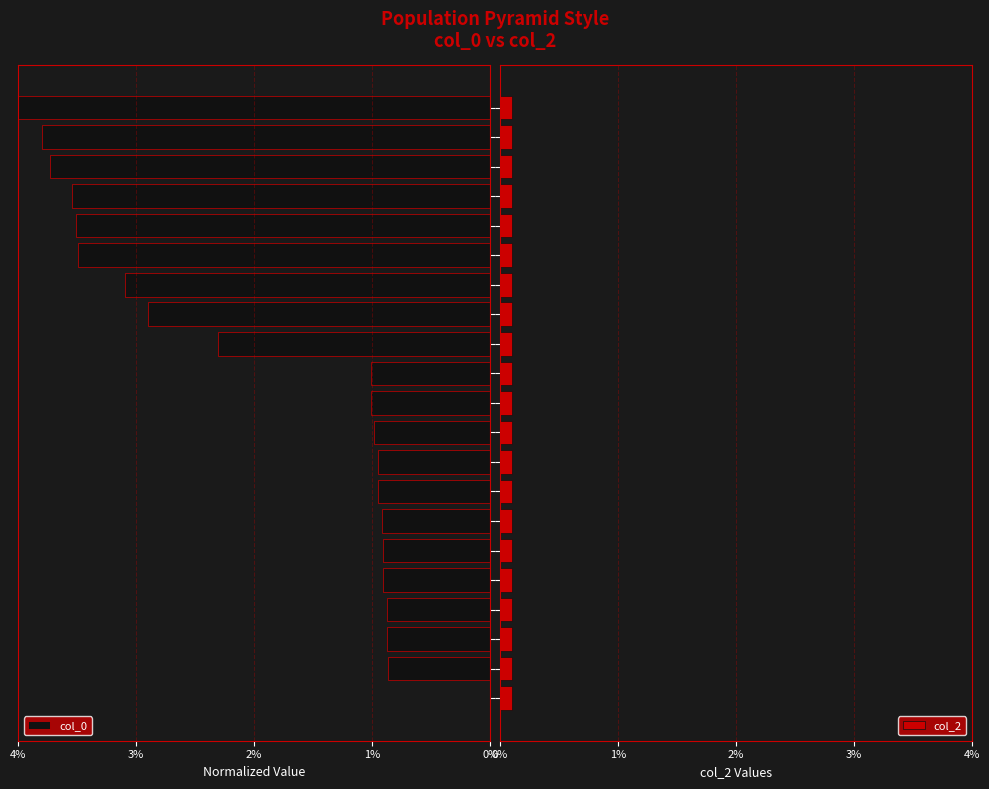

What is the spread (max minus min) of values at 3%?

0.1